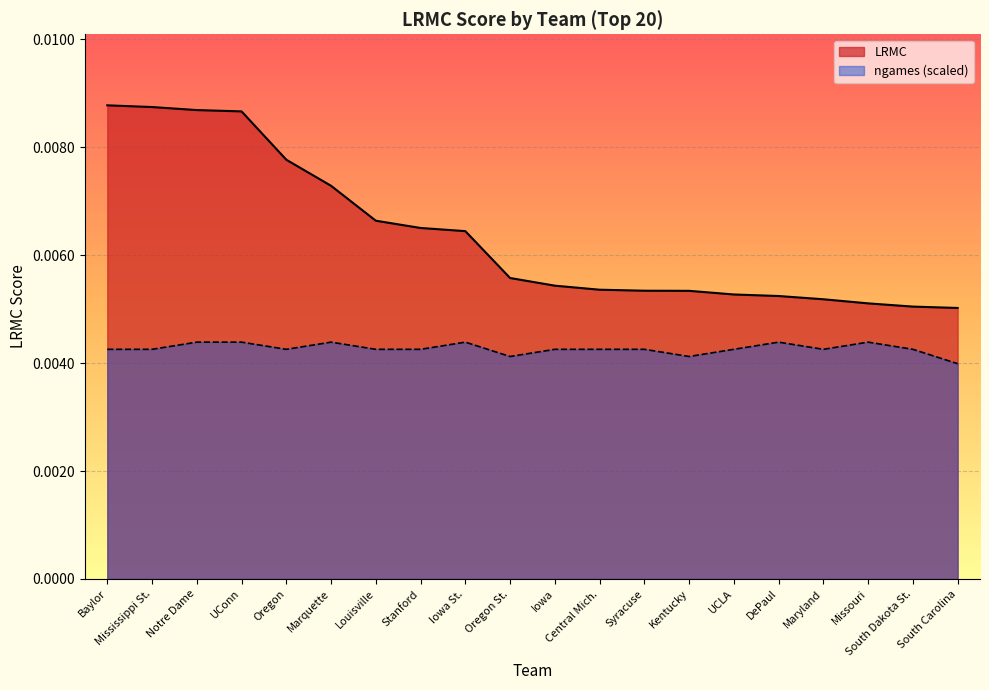

How many lines are shown in the chart?

2